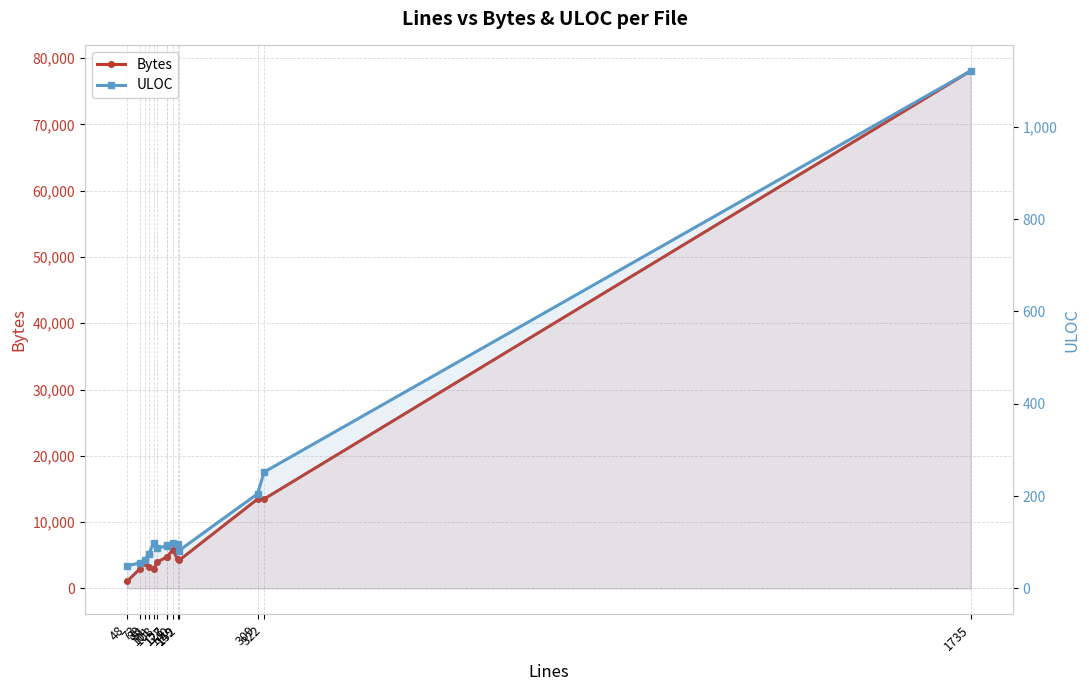

True or false: Bytes and ULOC intersect in this chart.

False